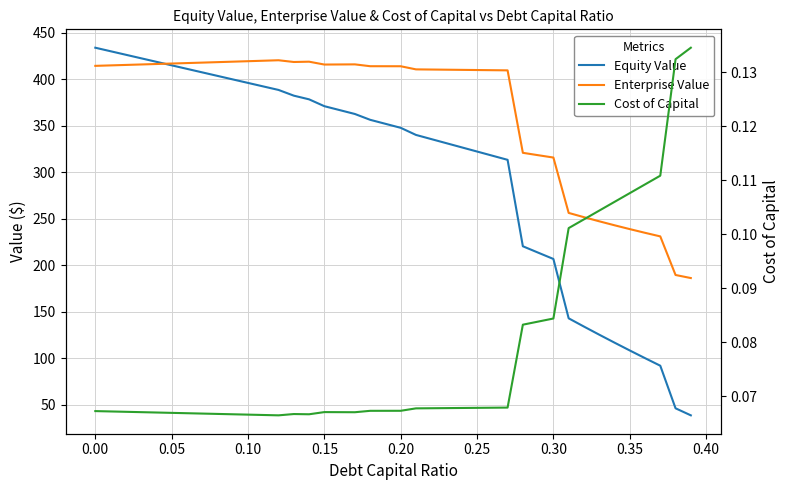

How many distinct data groups are displayed?

3